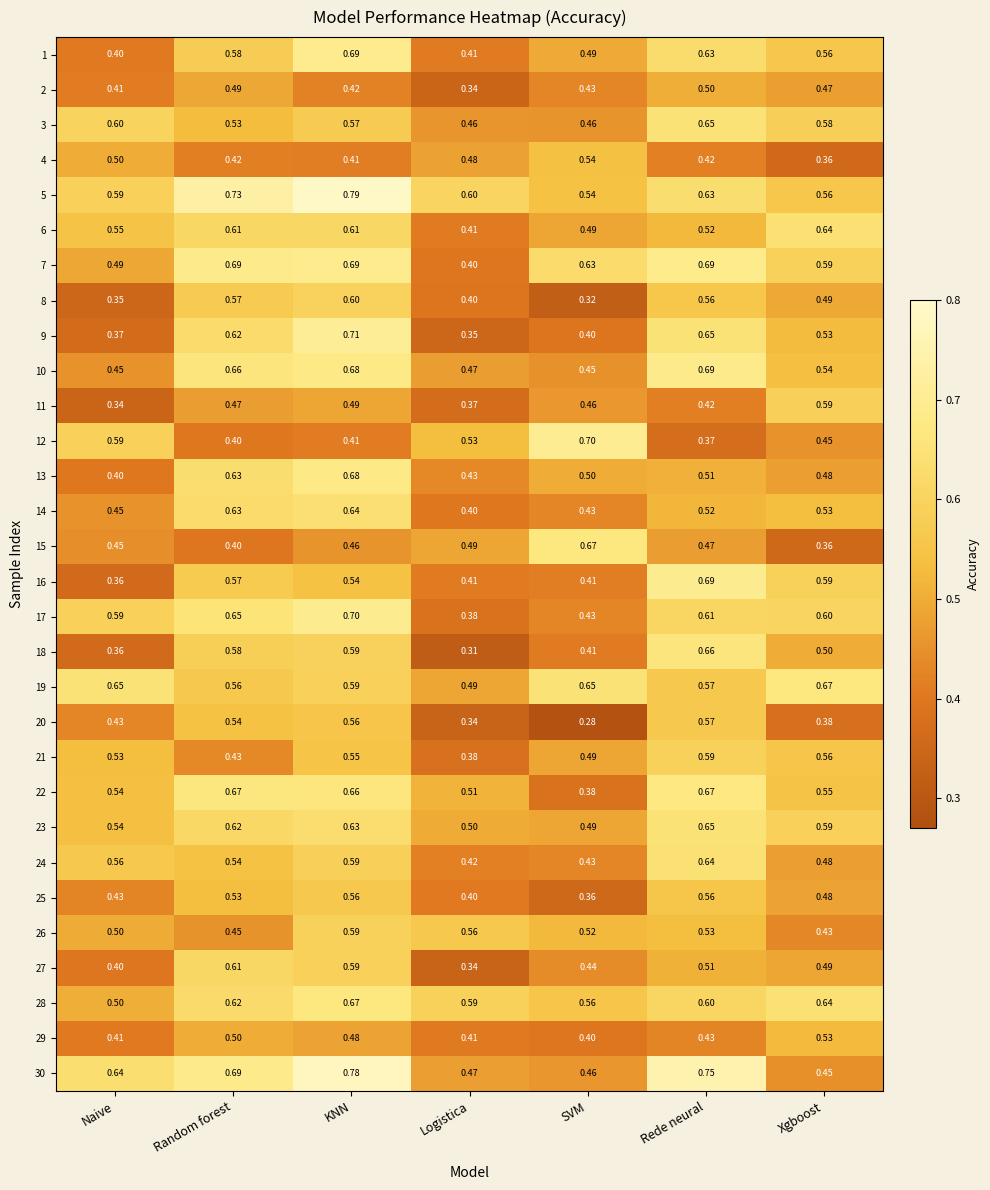

Count the number of data series in this chart.

30